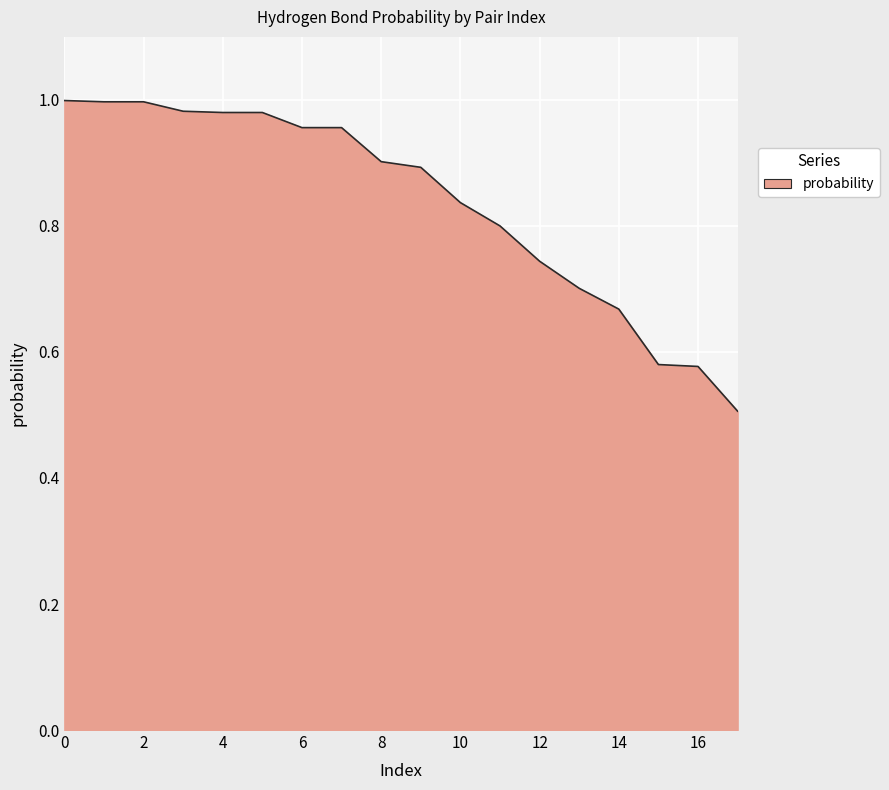

What is the difference between the maximum and minimum values?

0.5